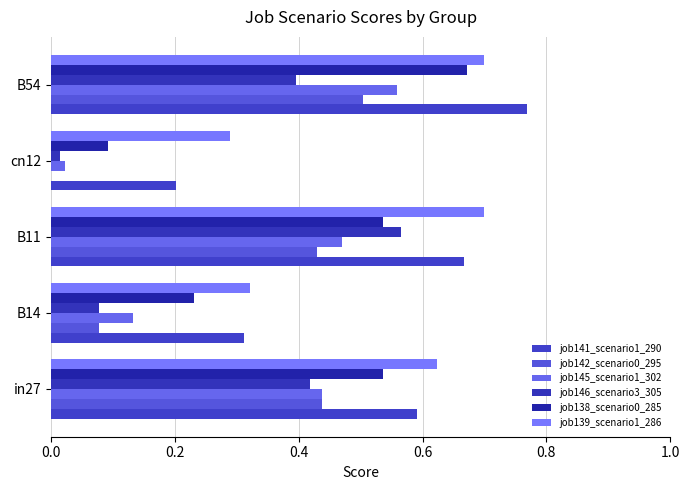

Which series has the largest total across all categories?

job139_scenario1_286